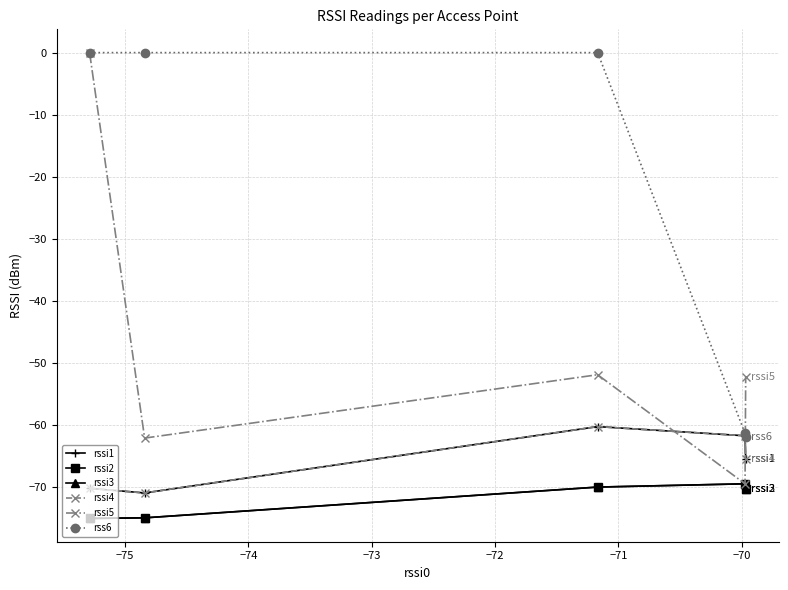

Which series has the widest spread of values?

rssi5